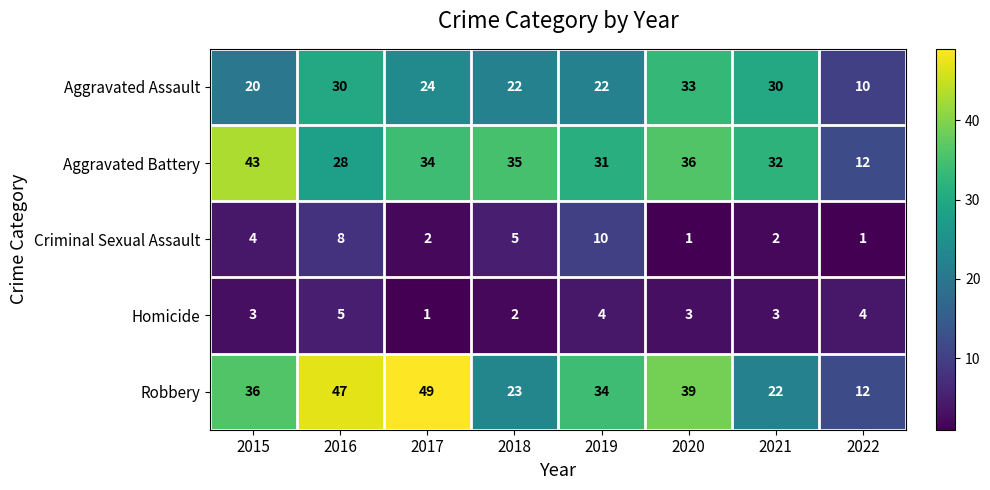

Count the number of data series in this chart.

5